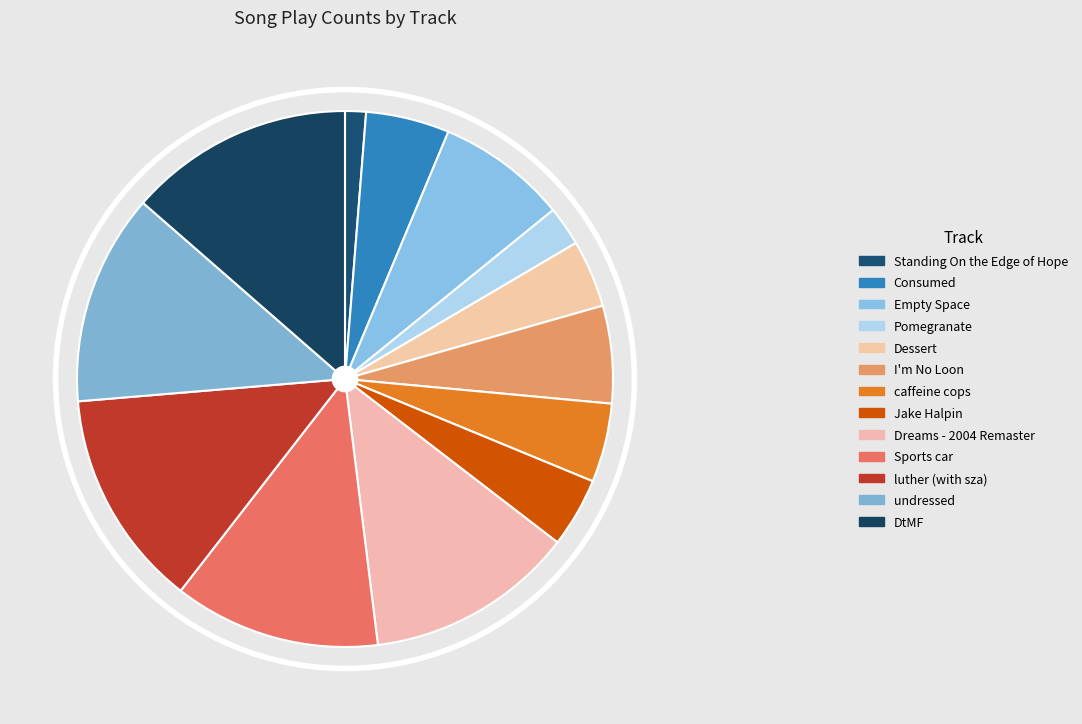

How many segments does this pie chart have?

13